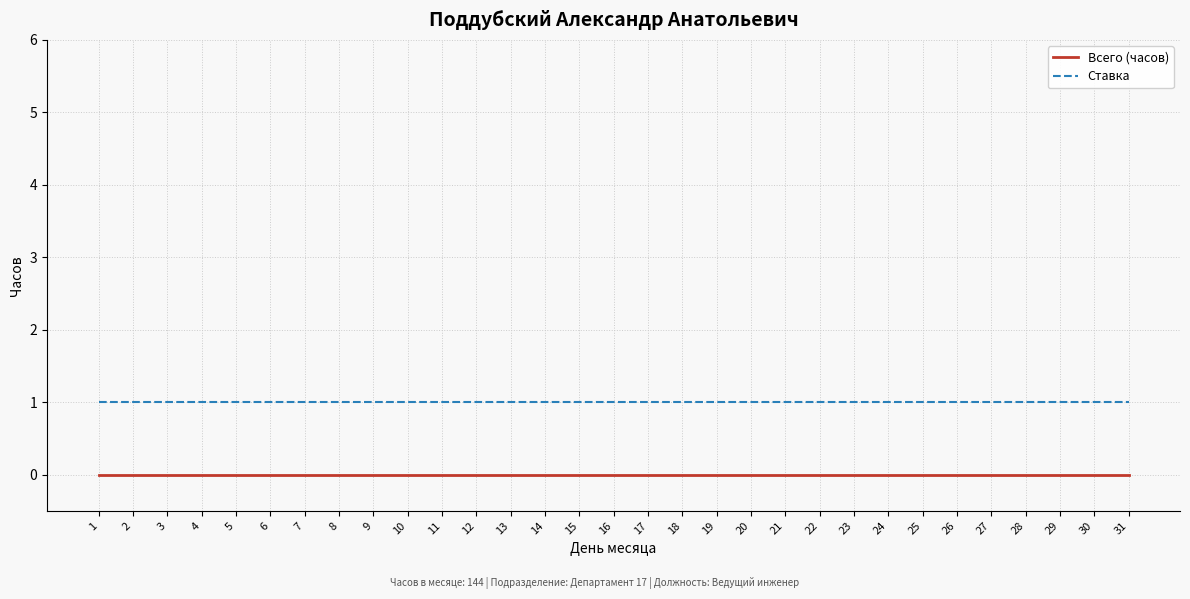

Rank the series at 3 from lowest to highest value.

Всего (часов), Ставка